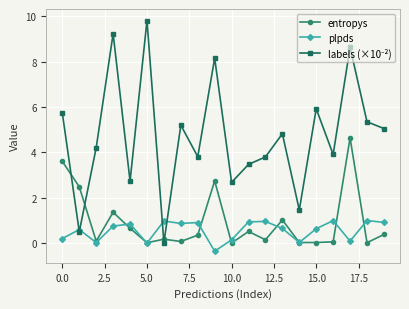

What is the highest value of the entropys series?

4.6